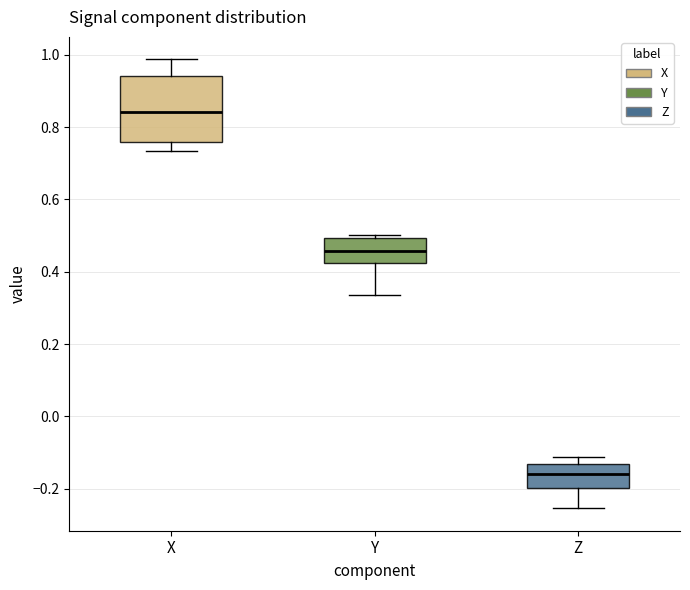

Which box's median line is the highest?

X